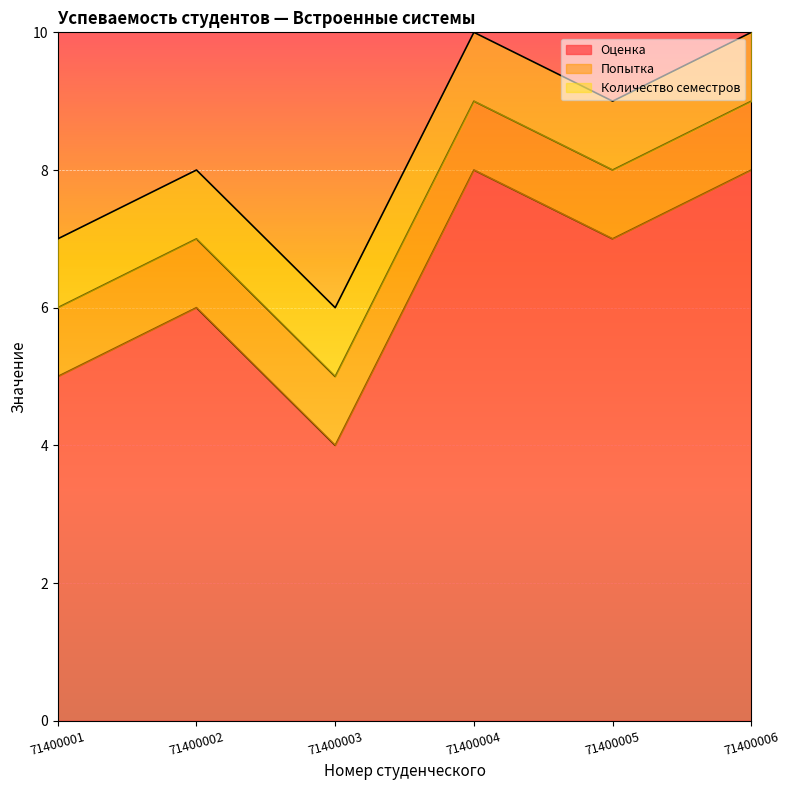

Reading right to left, transcribe all the data shown in this chart.

Оценка: 71400006=8	71400005=7	71400004=8	71400003=4	71400002=6	71400001=5
Попытка: 71400006=1	71400005=1	71400004=1	71400003=1	71400002=1	71400001=1
Количество семестров: 71400006=1	71400005=1	71400004=1	71400003=1	71400002=1	71400001=1